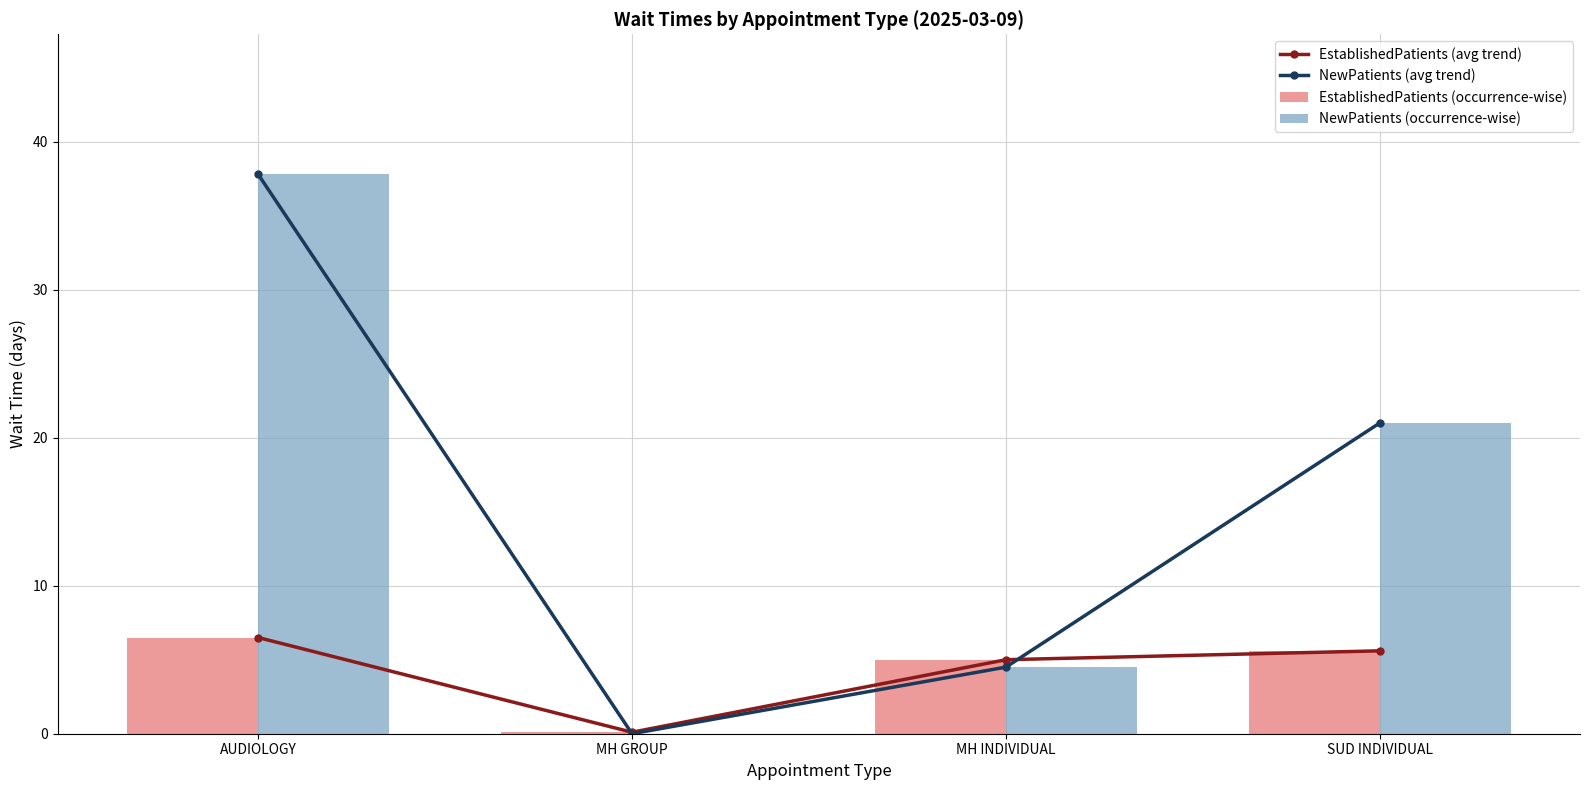

What is the total value across all series at MH INDIVIDUAL?

19.0